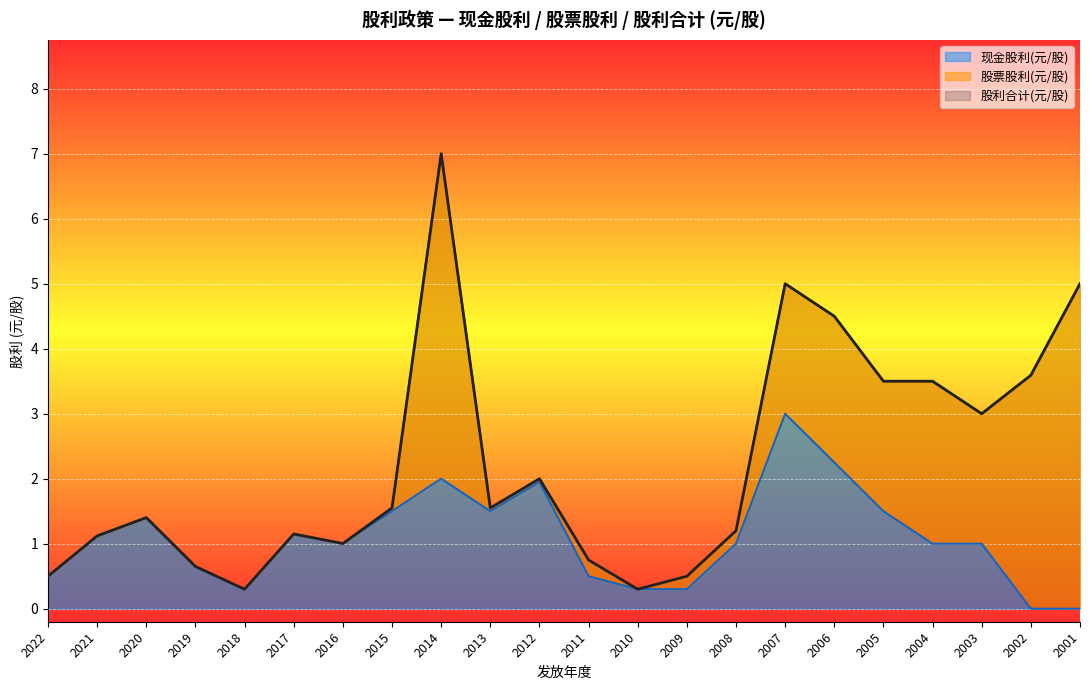

At which label does 股利合计(元/股) first exceed 1?

2021